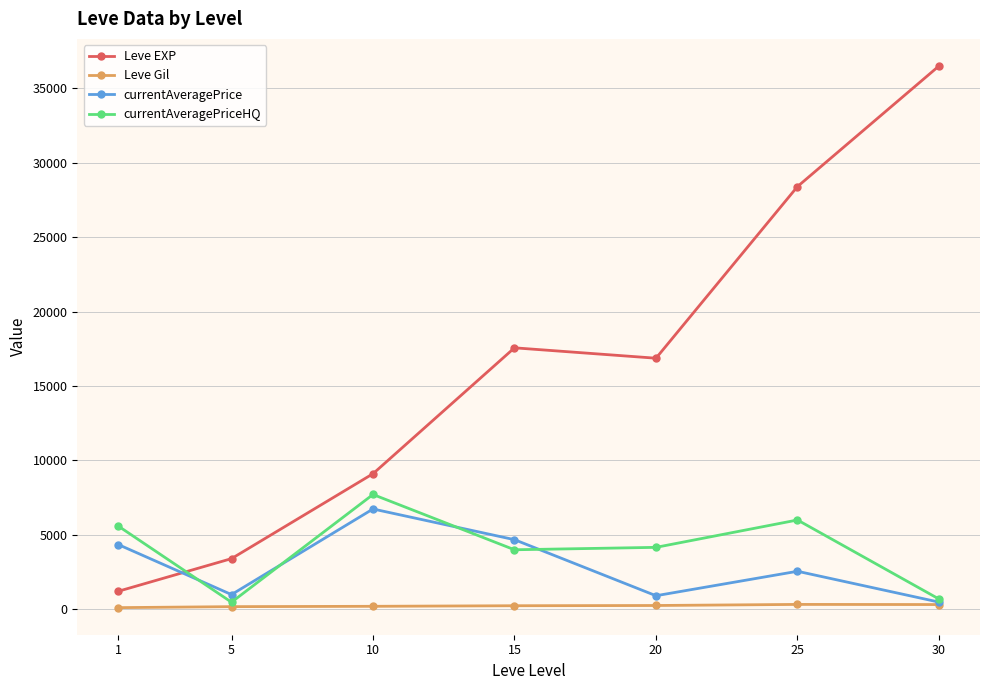

Which series has the widest spread of values?

Leve EXP